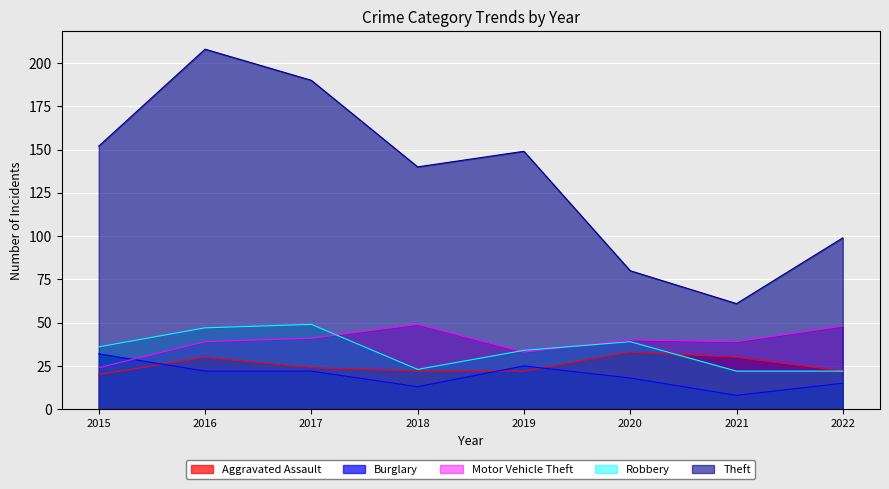

How many Aggravated Assault values are between 22 and 30?

6